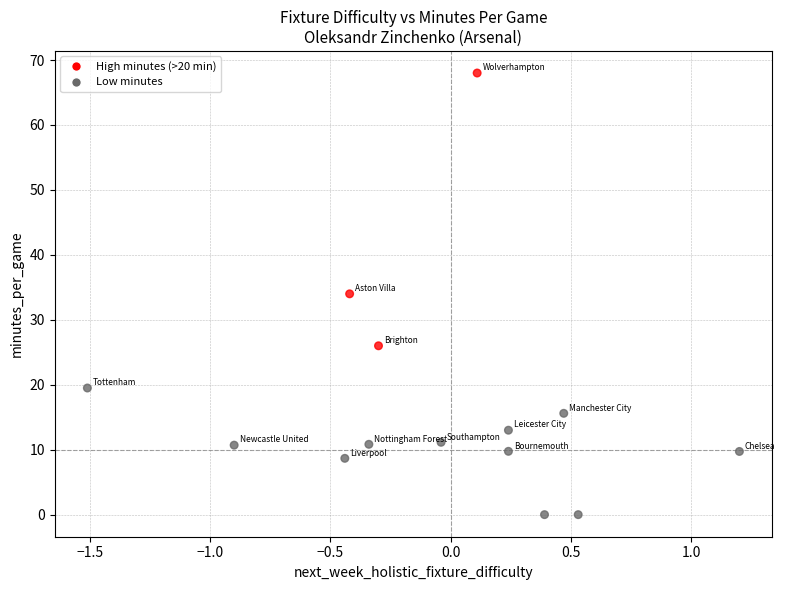

What is the range of X values (max minus min)?

2.7